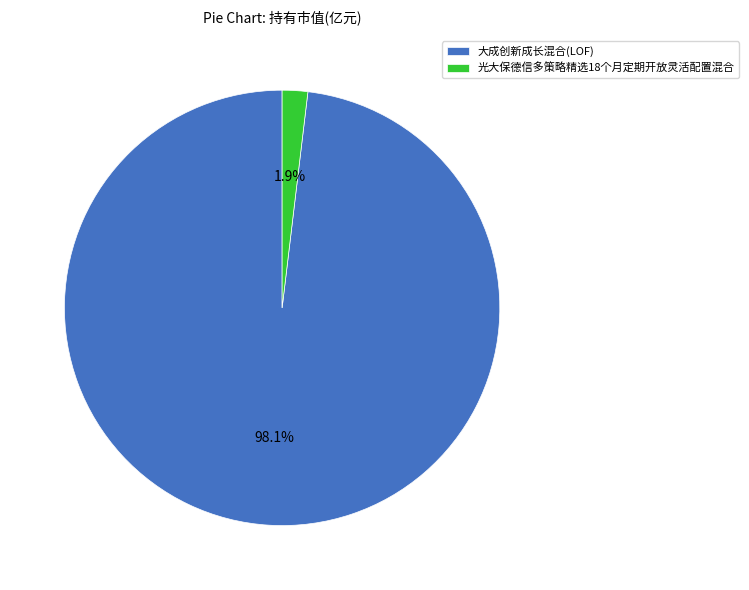

Count the number of slices in the pie.

2